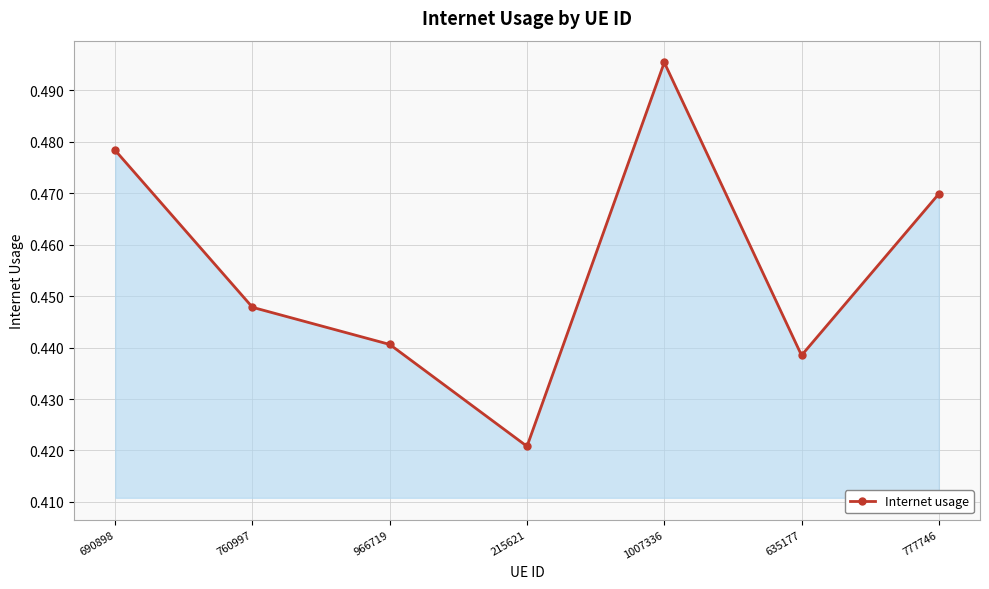

At which category does the chart reach its peak across all series?

1007336